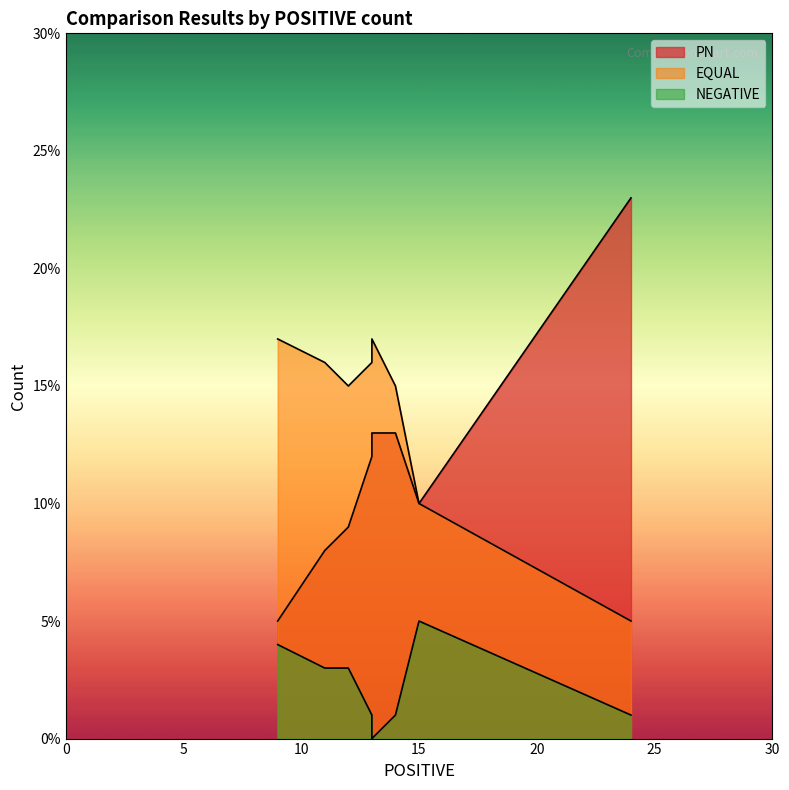

What is the difference between the maximum and minimum values in the EQUAL series?

12